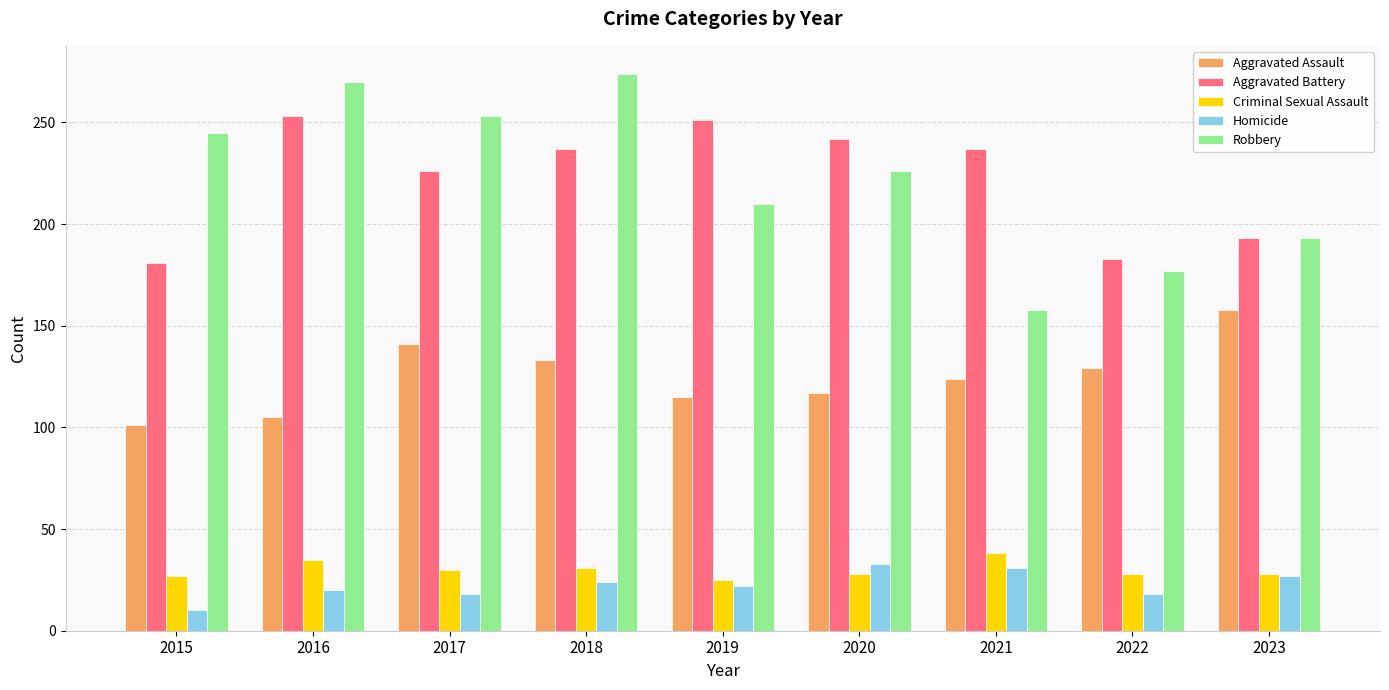

What is the value of the Aggravated Assault bar at the 8th from the left?

129